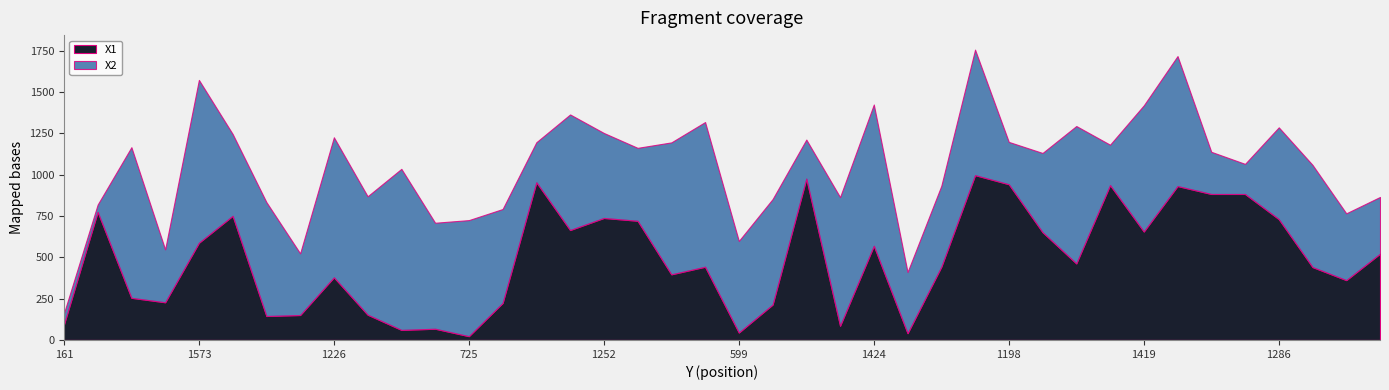

Reading right to left, extract all data points from this chart.

X2: 343	404	618	555	182	255	786	763	244	831	479	256	759	489	370	854	778	236	638	554	875	798	441	514	699	242	568	702	641	974	716	847	373	689	495	985	320	911	44	68
X1: 522	362	441	731	883	883	931	656	937	463	652	942	997	443	41	570	86	976	214	45	443	397	721	738	665	954	224	23	68	61	153	379	151	145	751	588	228	255	775	93